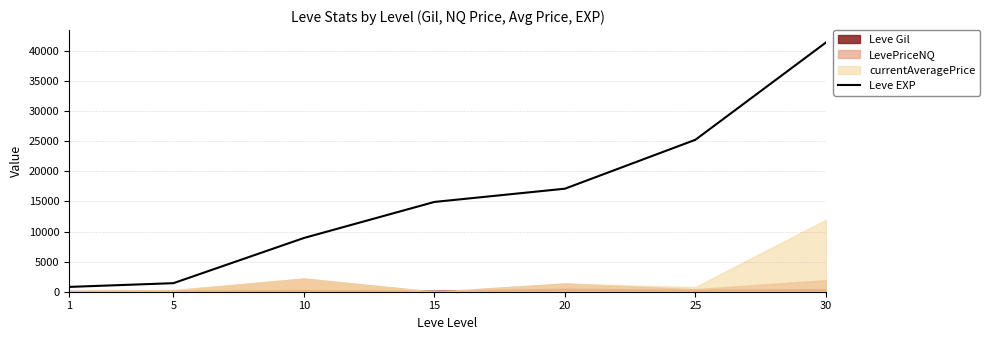

Where does the data first go above 14920?

20